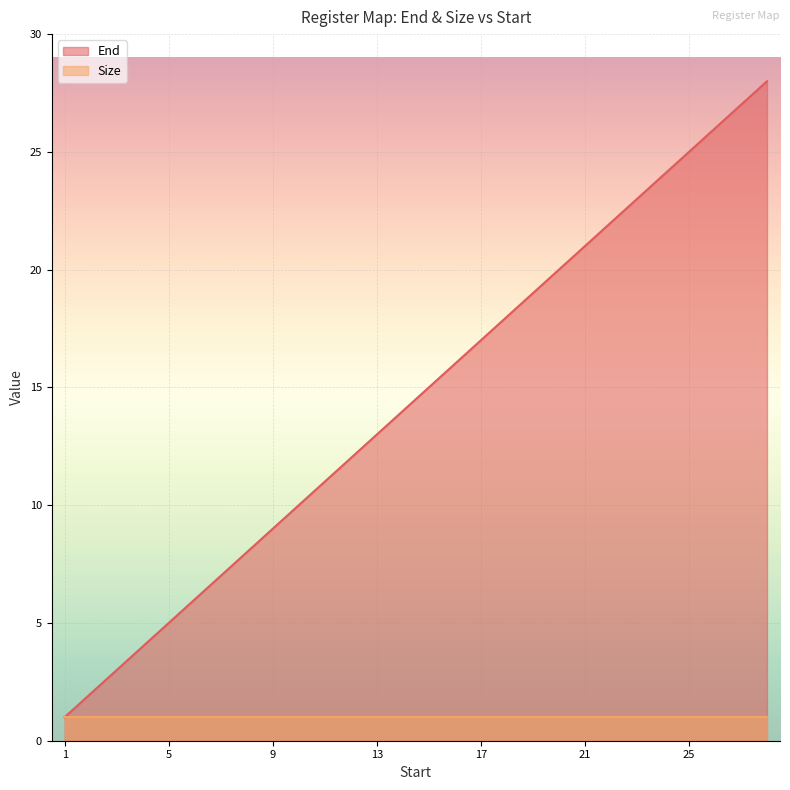

At which category does the chart reach its minimum across all series?

1